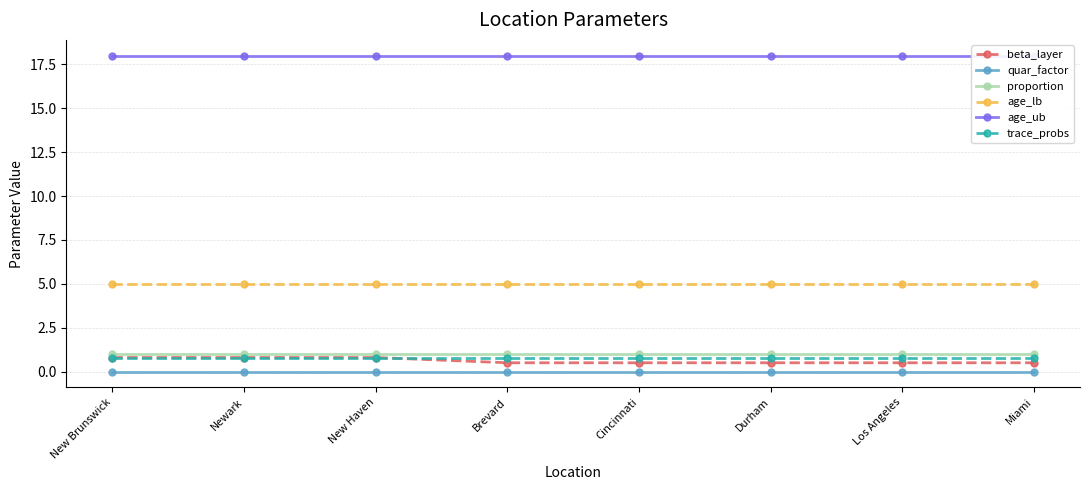

How many series are shown in this chart?

6